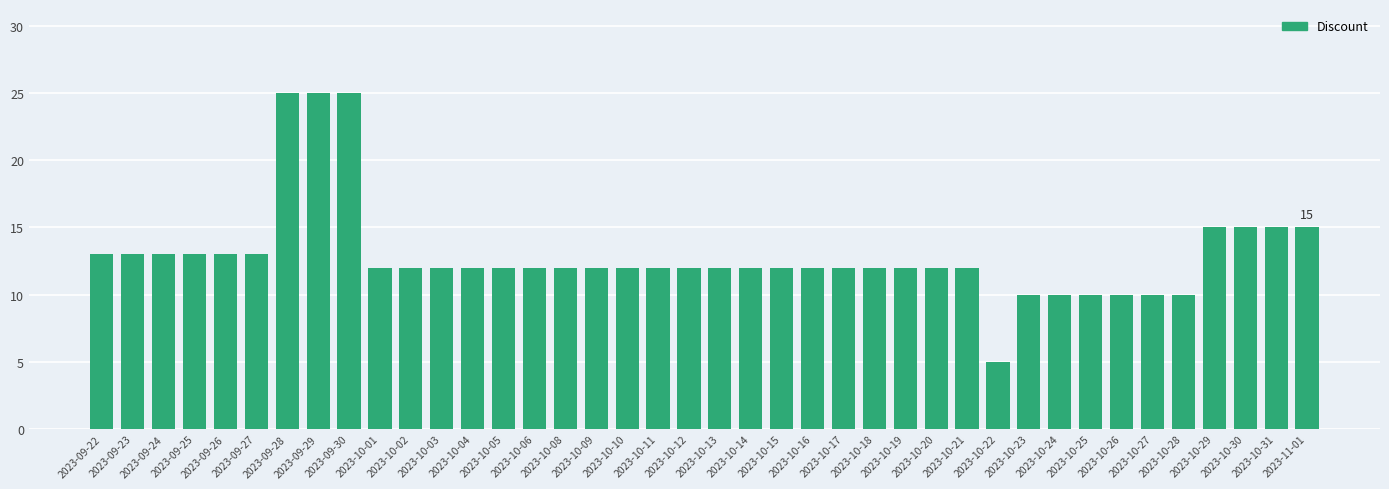

Between 2023-09-30 and 2023-10-26, which is larger?

2023-09-30